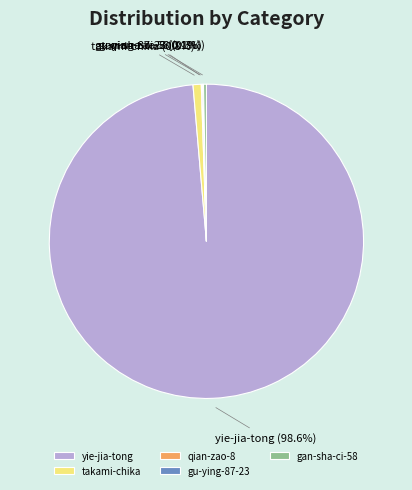

How much of the chart is everything except takami-chika?

99.2%